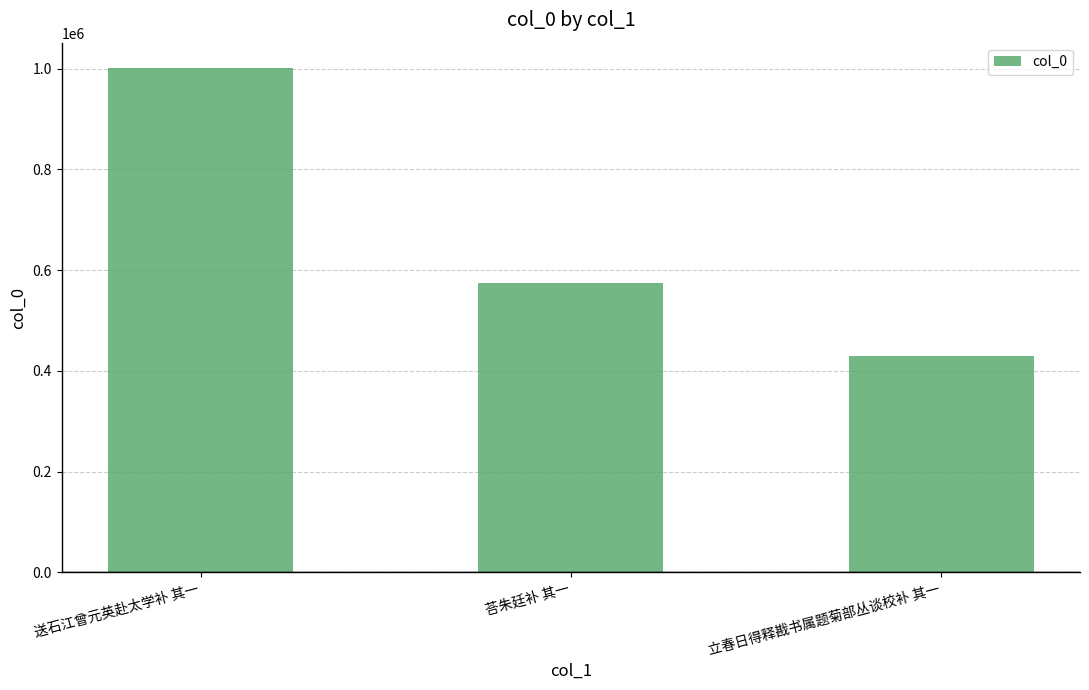

What is the ratio of the value at 立春日得释戡书属题菊部丛谈校补 其一 to the value at 荅朱廷补 其一?

0.7